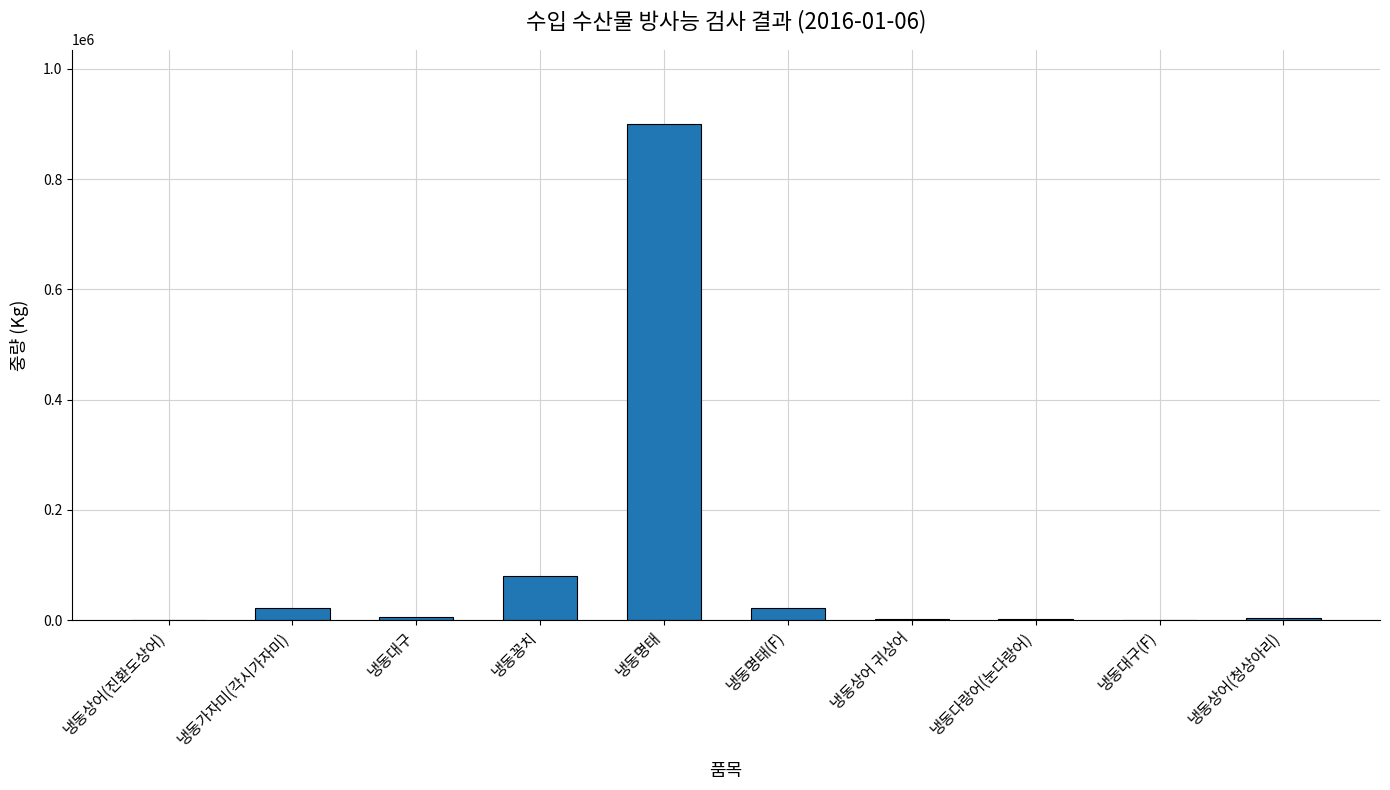

What is the maximum value shown in the chart?

900033